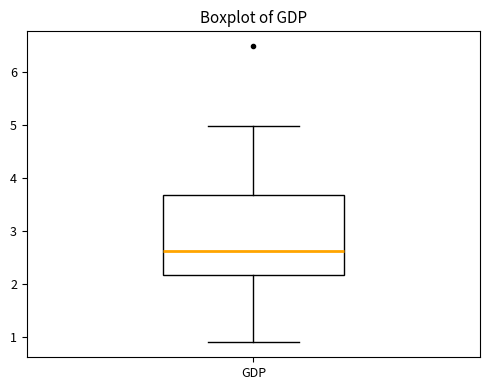

Read this box plot against the y-axis: the position of the median line, the range covered by the box, and the ends of both whiskers. The values are not printed on the chart, so give them approximately, as read against the axis.

median 2.6, box 2.2 to 3.7, whiskers 0.9 to 5.0